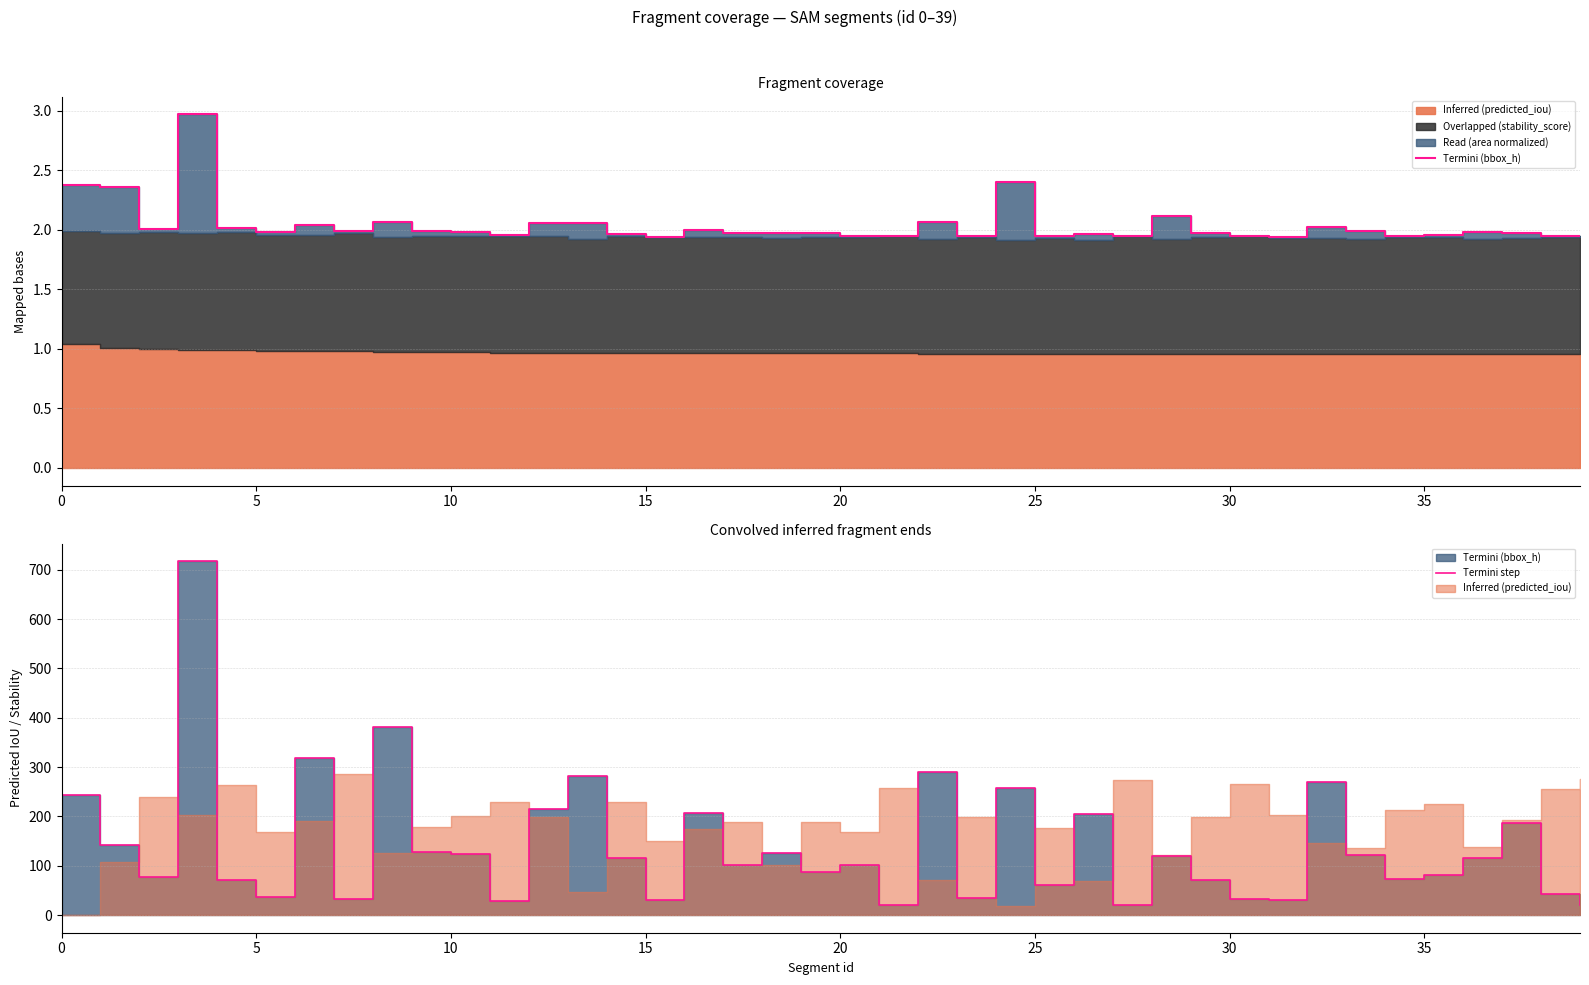

What is the difference between the maximum and minimum values in the Termini (bbox_h) series?

1.0